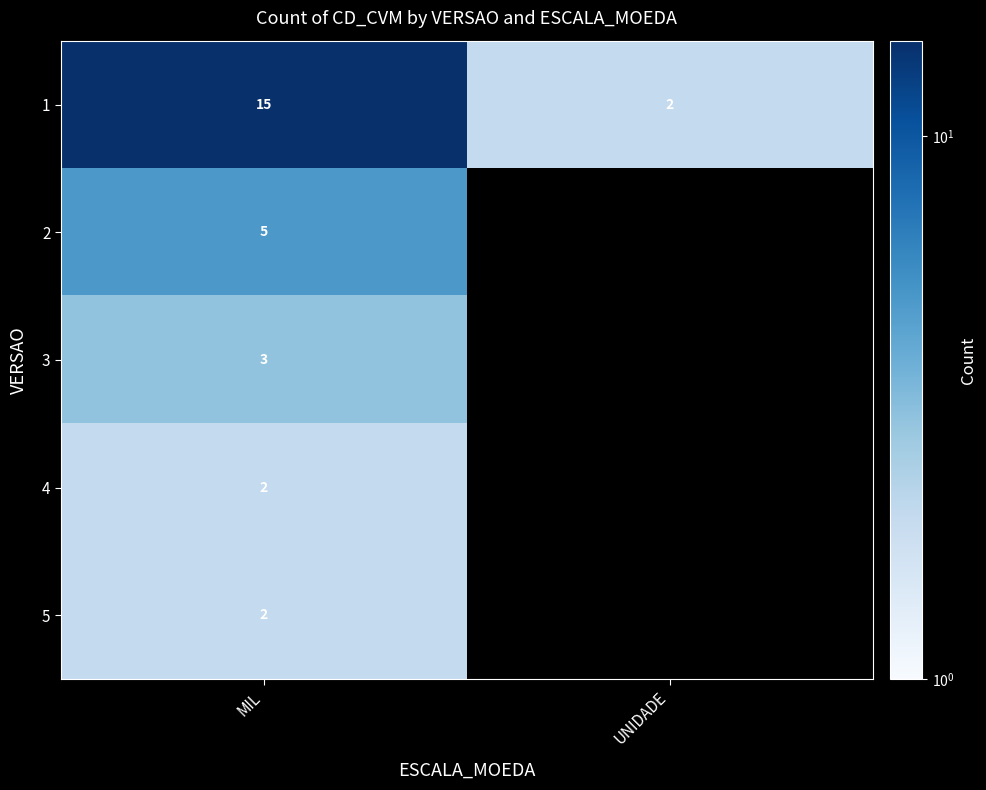

True or false: 1 has a value of 2 at UNIDADE.

True